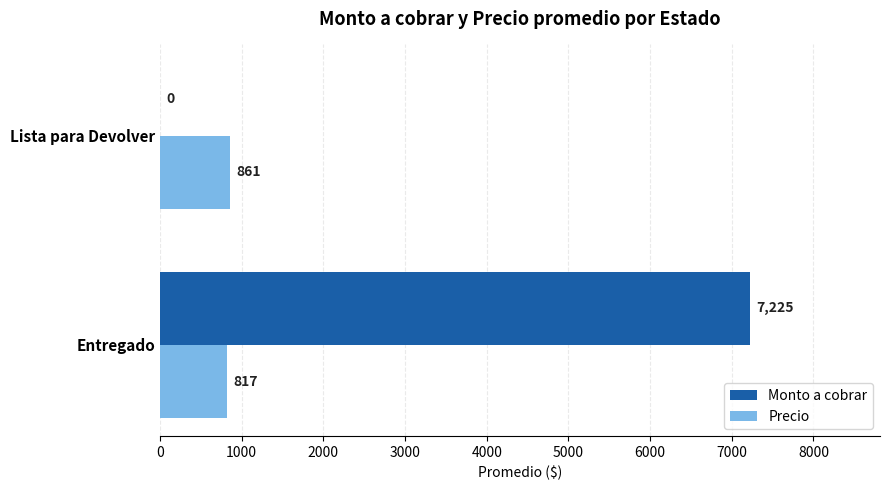

True or false: Precio has a value of 861.1 at Lista para Devolver.

True